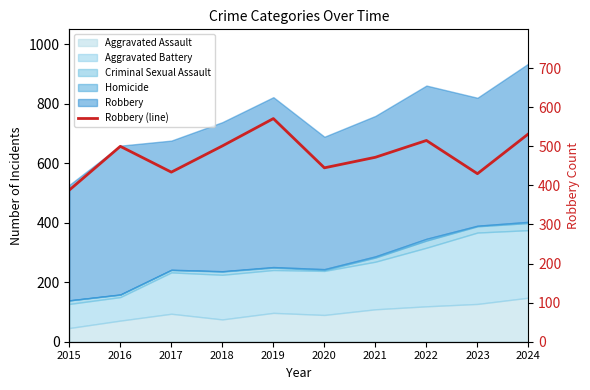

List the labels in order of value, largest first.

2019, 2024, 2022, 2018, 2016, 2021, 2020, 2017, 2023, 2015